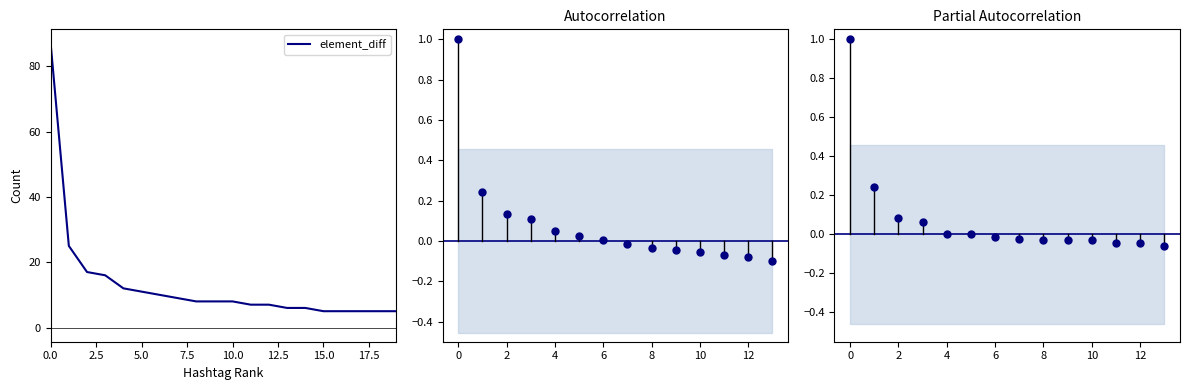

True or false: the data has more than 0 interior local peaks.

False